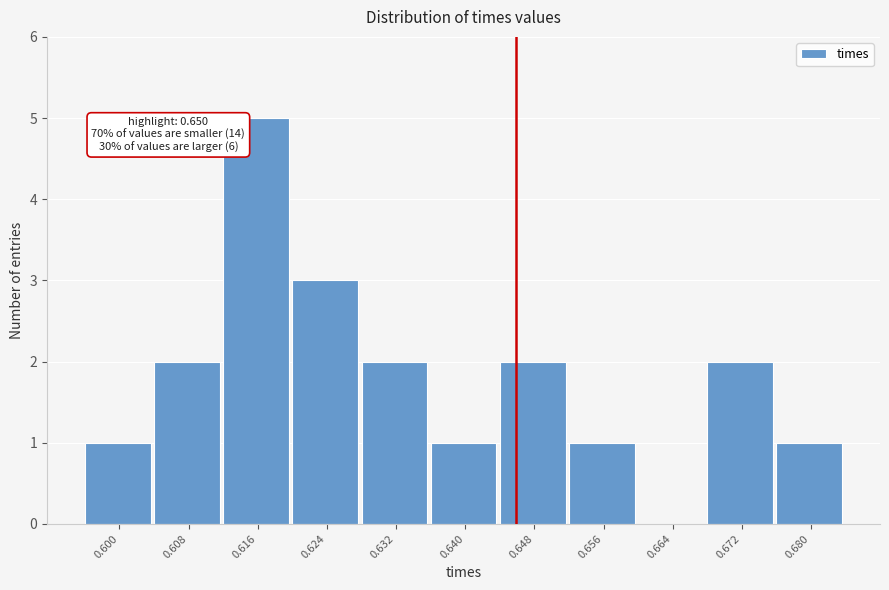

Reading left to right, extract all data points from this chart.

0.600=1	0.608=2	0.616=5	0.624=3	0.632=2	0.640=1	0.648=2	0.656=1	0.664=0	0.672=2	0.680=1